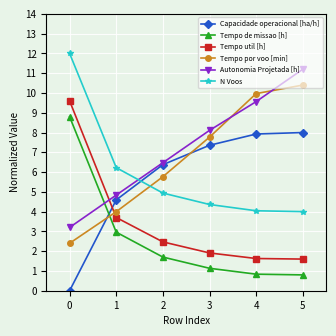

Reading left to right, transcribe all the data shown in this chart.

Capacidade operacional [ha/h]: 0=0.0	1=4.6	2=6.4	3=7.4	4=7.9	5=8.0
Tempo de missao [h]: 0=8.8	1=3.0	2=1.7	3=1.1	4=0.8	5=0.8
Tempo util [h]: 0=9.6	1=3.7	2=2.5	3=1.9	4=1.6	5=1.6
Tempo por voo [min]: 0=2.4	1=4.0	2=5.8	3=7.8	4=10.0	5=10.4
Autonomia Projetada [h]: 0=3.2	1=4.8	2=6.5	3=8.1	4=9.6	5=11.2
N Voos: 0=12.0	1=6.2	2=4.9	3=4.4	4=4.0	5=4.0